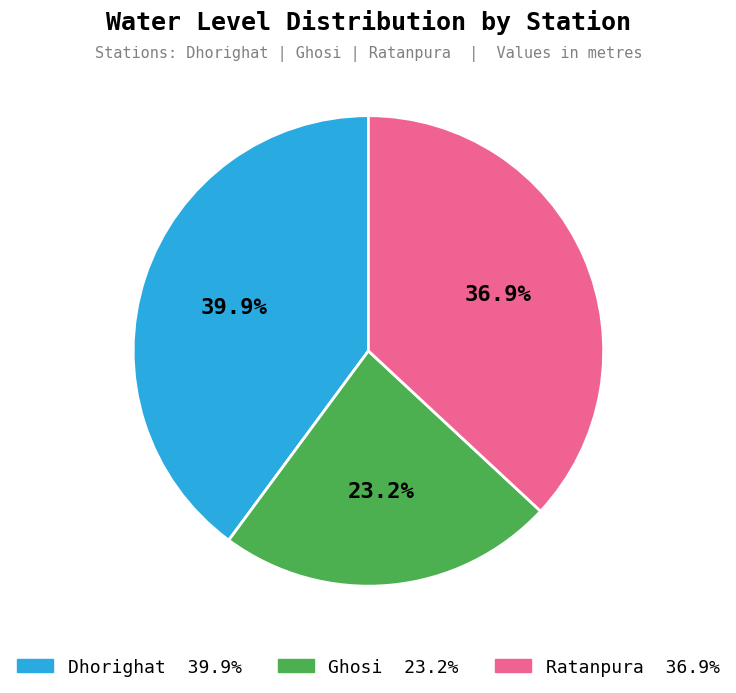

Is it true that Dhorighat is 52% of the pie?

False